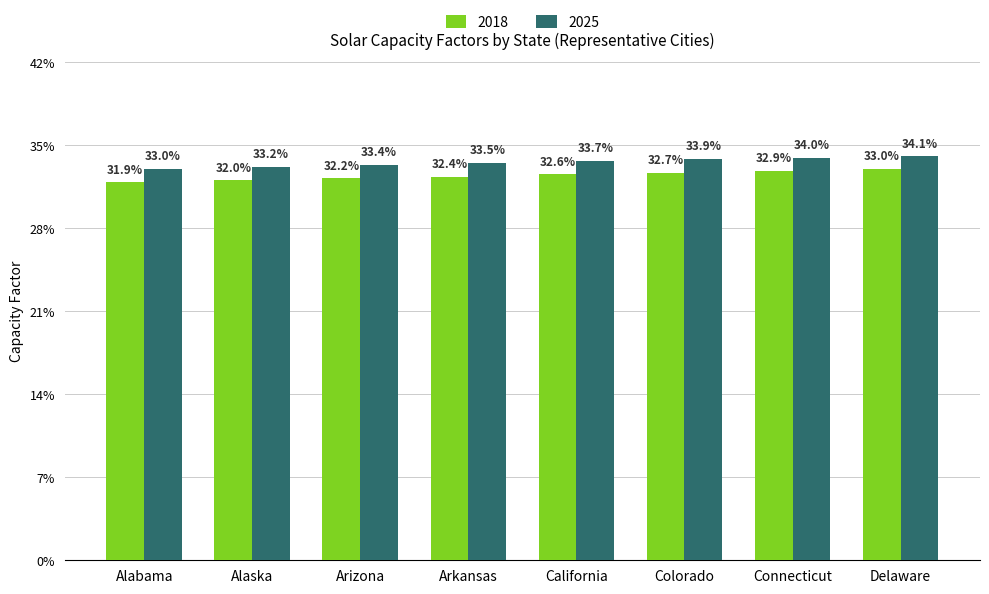

Which category has the lowest value across all series?

Alabama